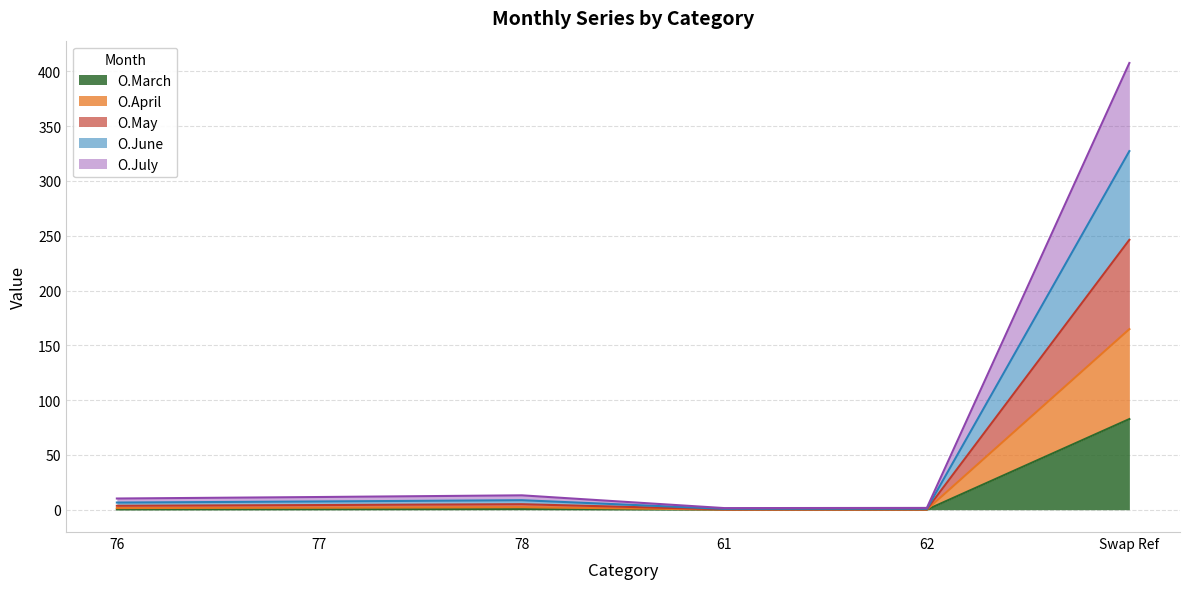

Does the chart have visible grid lines?

Yes